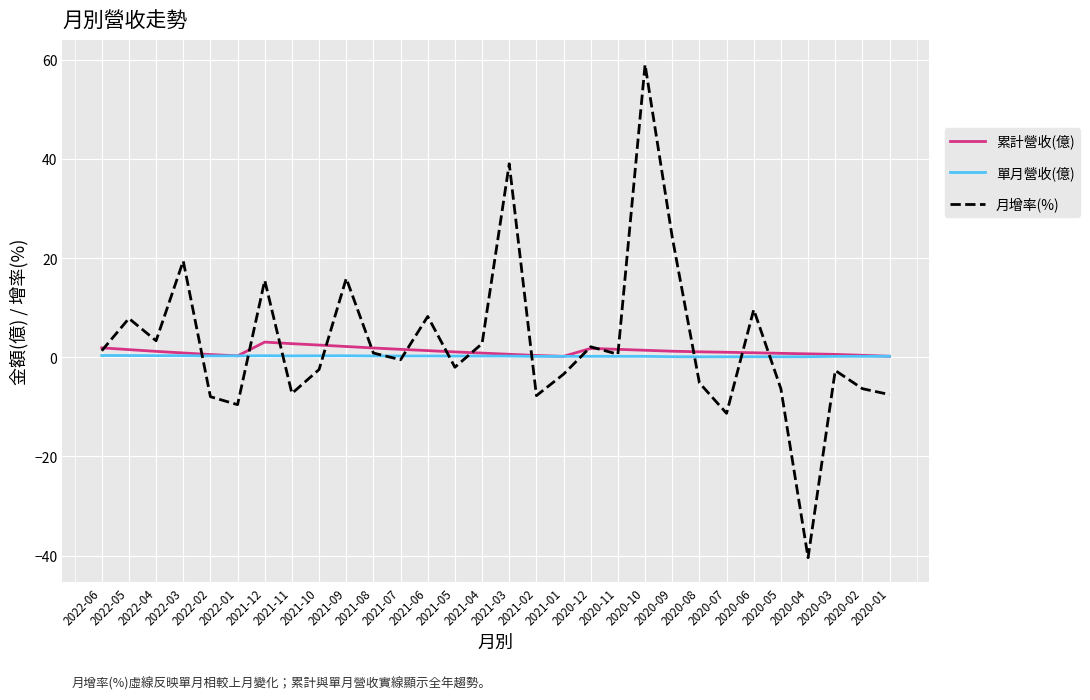

What is the maximum value for 月增率(%)?

59.0